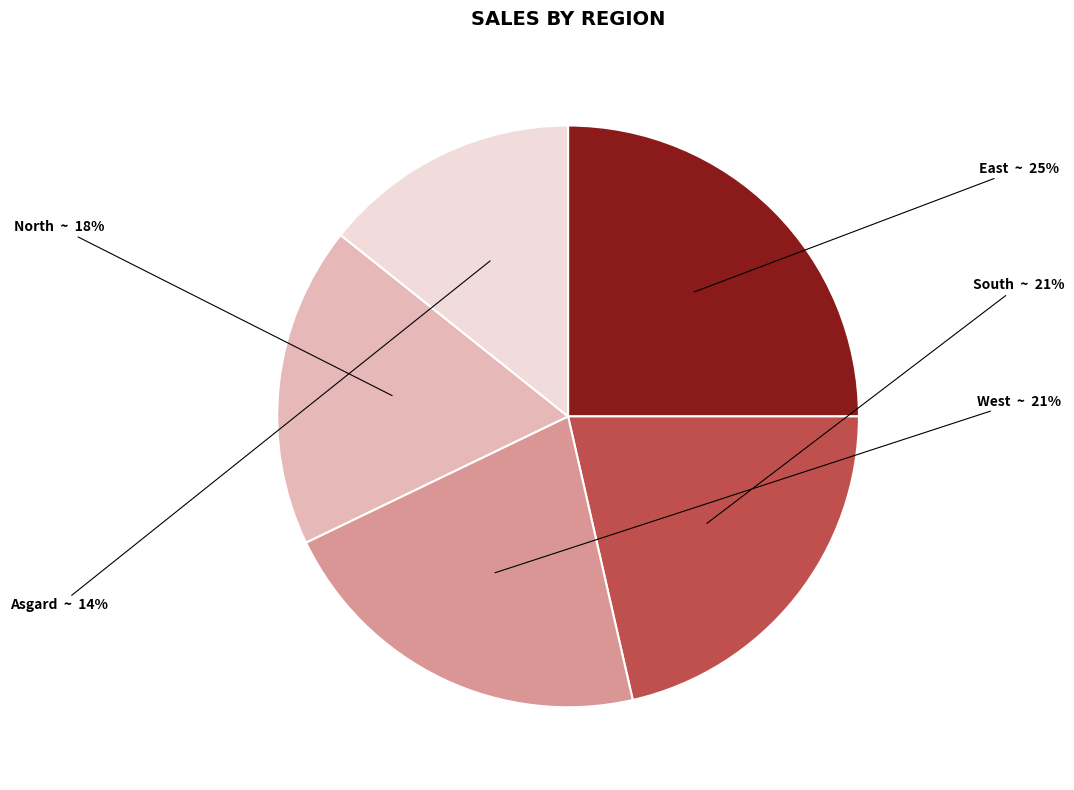

To the nearest percent, what percentage of the pie is Asgard?

14%